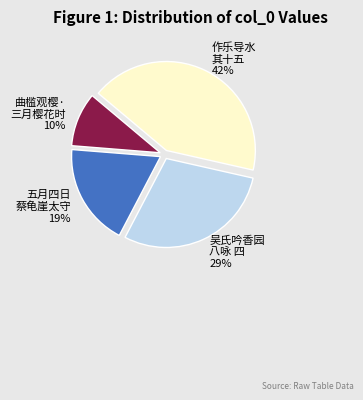

To the nearest percent, what is the average slice percentage?

25%